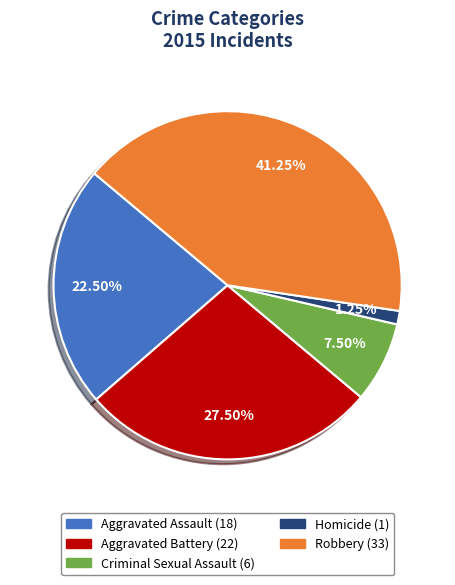

Approximately how many times larger is the value at Robbery compared to Criminal Sexual Assault?

5.5